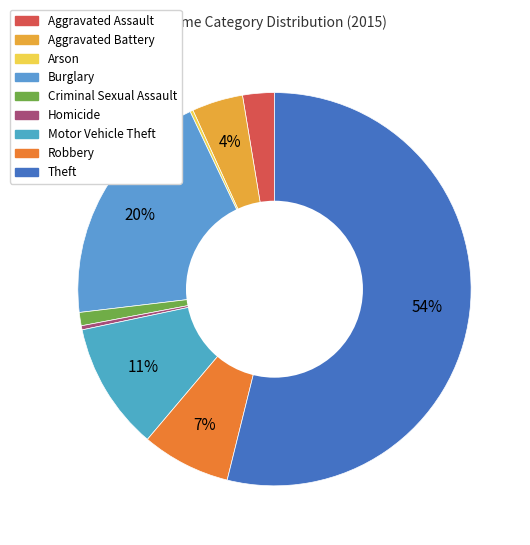

To the nearest percent, what is the difference between the largest and smallest slice percentages?

54%